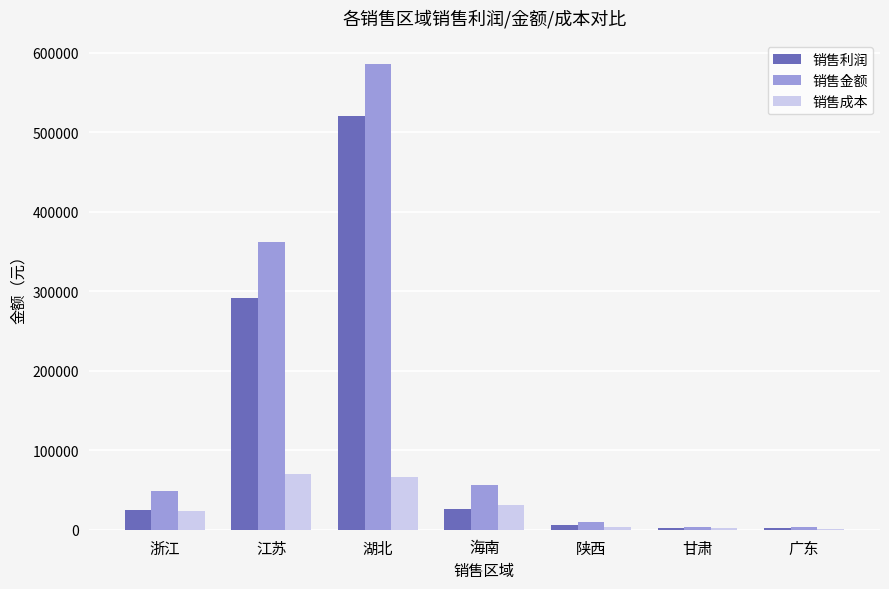

Is the value of 销售利润 at 浙江 greater than the value of 销售金额 at 江苏?

No